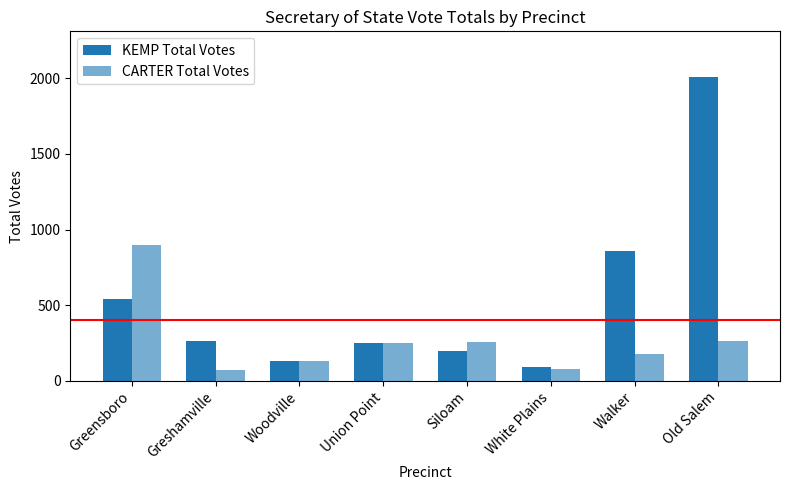

Are the bars horizontal?

No